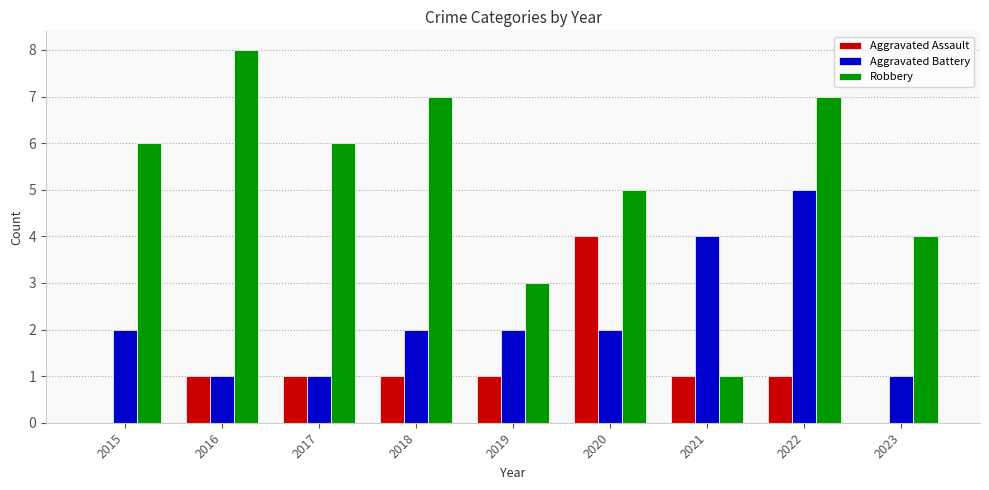

At which category does the chart reach its peak across all series?

2016